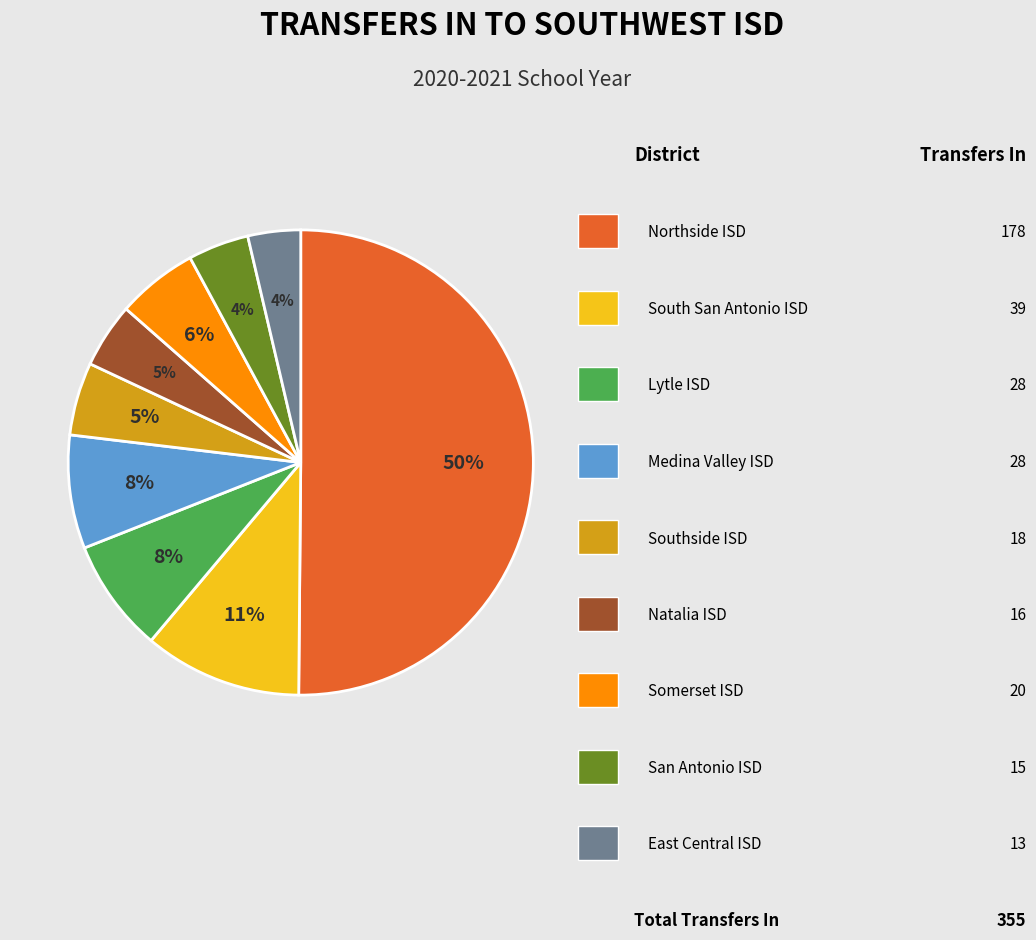

To the nearest percent, what is the average slice percentage?

11%